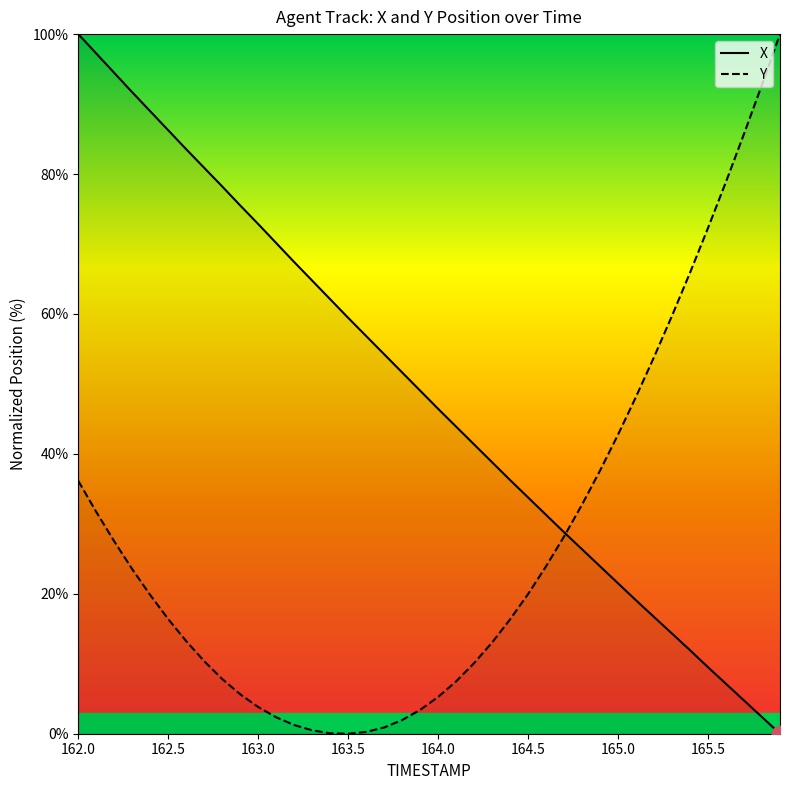

How many times do Y and X cross each other?

1